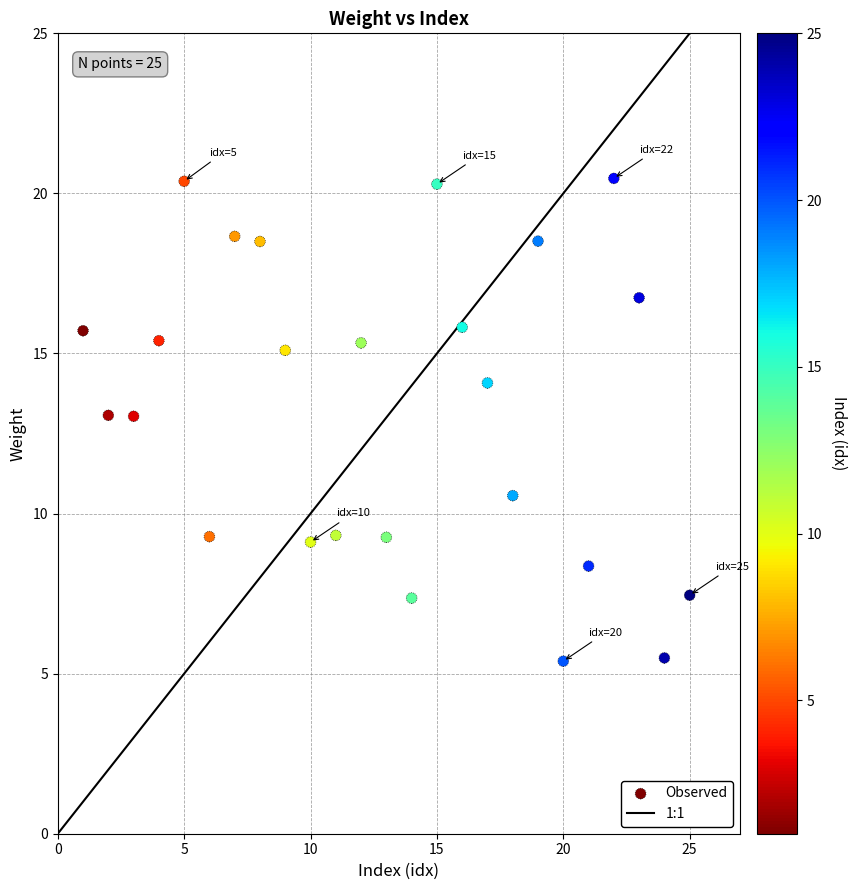

What is the range of Y values (max minus min)?

15.1